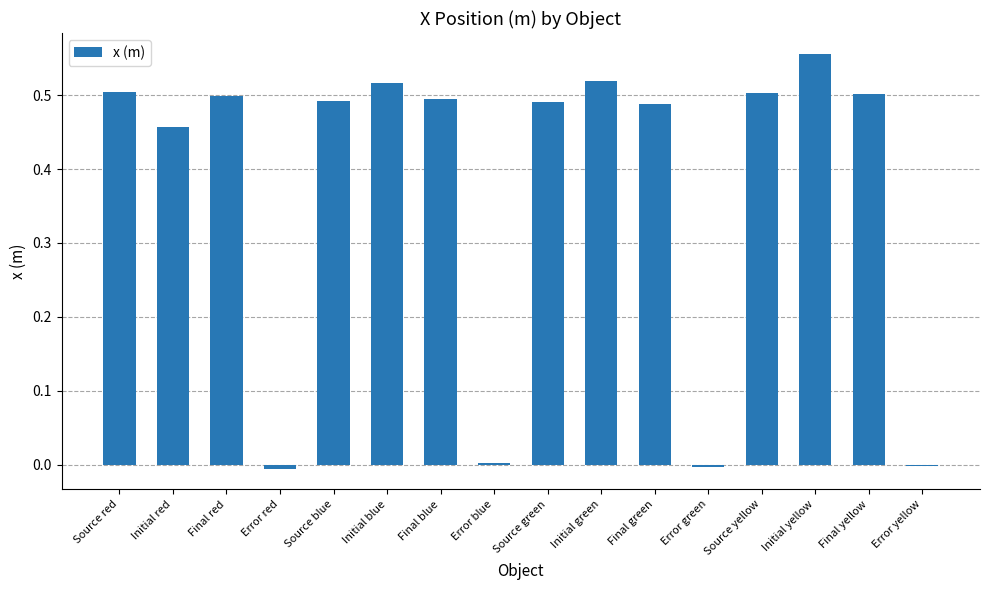

How many series are shown in this chart?

1